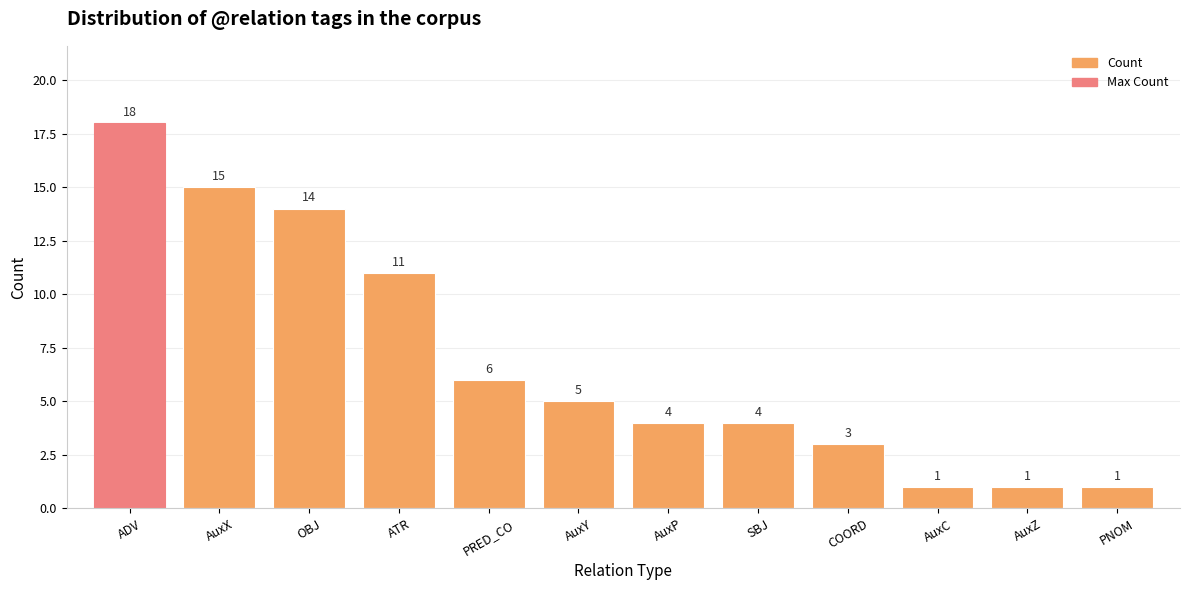

Is it true that the value at PRED_CO is 6?

True